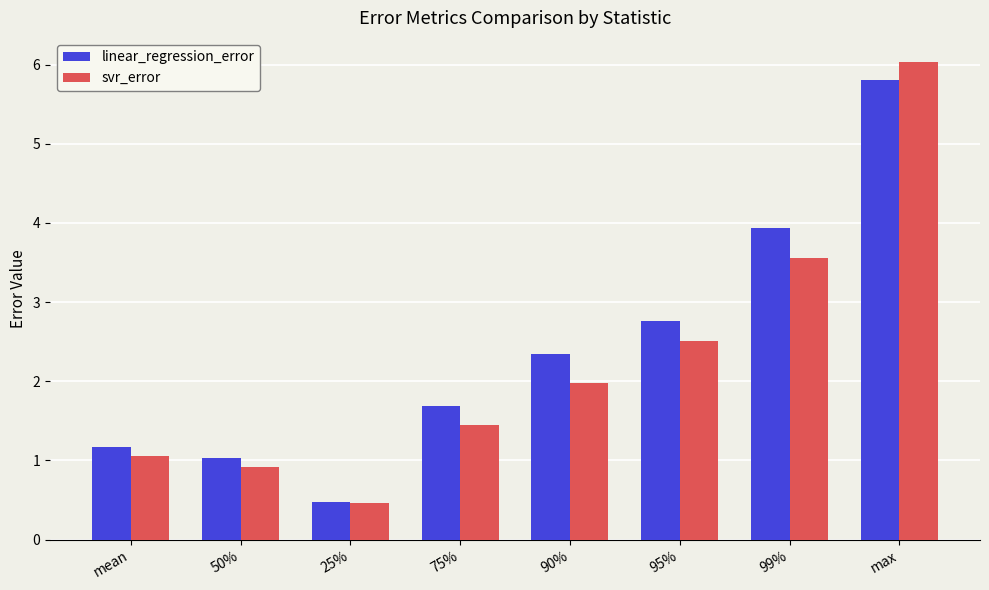

What is the sum of the svr_error values at 50% and mean?

2.0